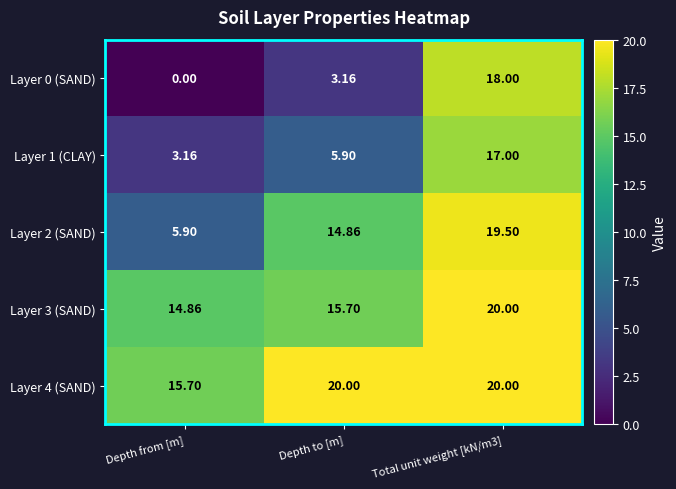

At which category is the sum across all series the highest?

Total unit weight [kN/m3]